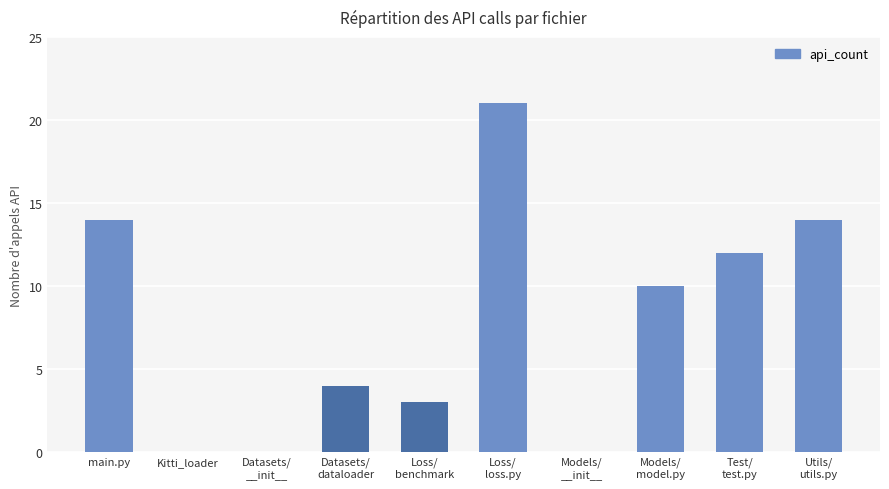

What is the difference between the values at Datasets/
dataloader and main.py?

10